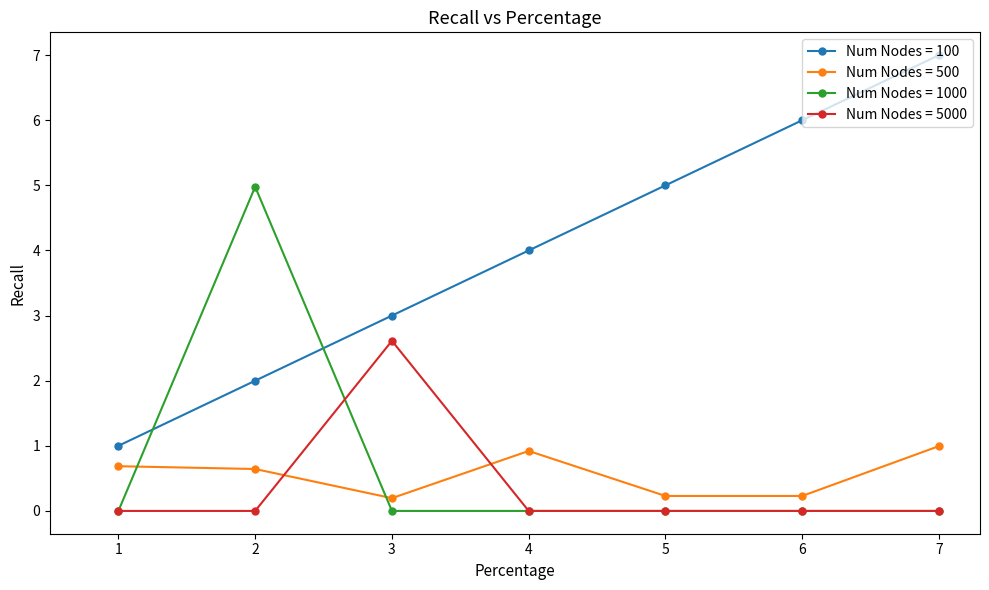

How many lines are shown in the chart?

4